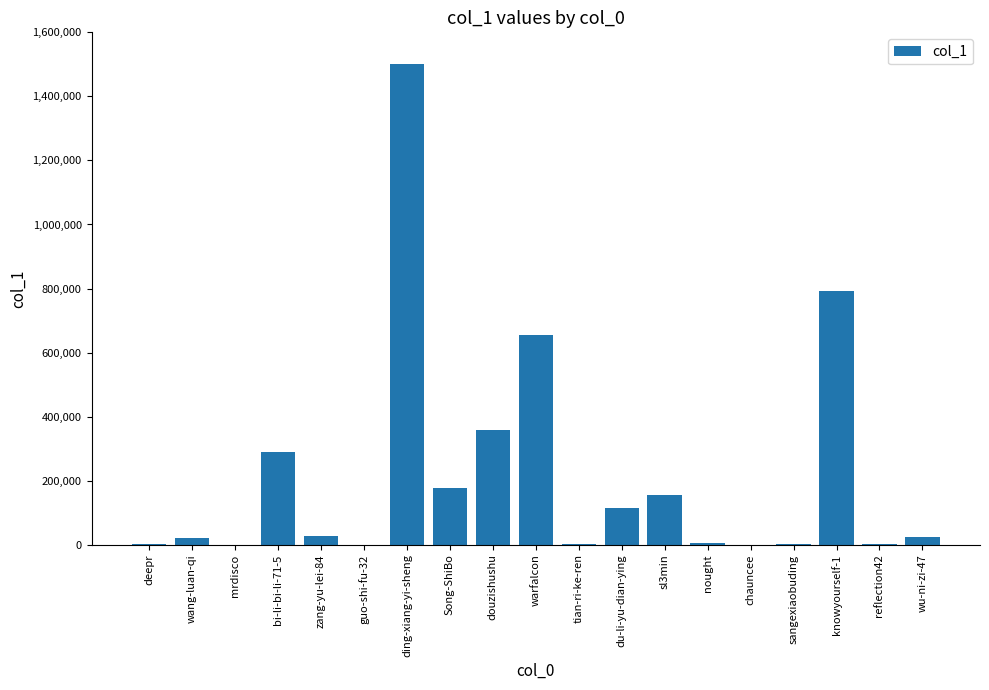

Which label corresponds to the largest value in the chart?

ding-xiang-yi-sheng